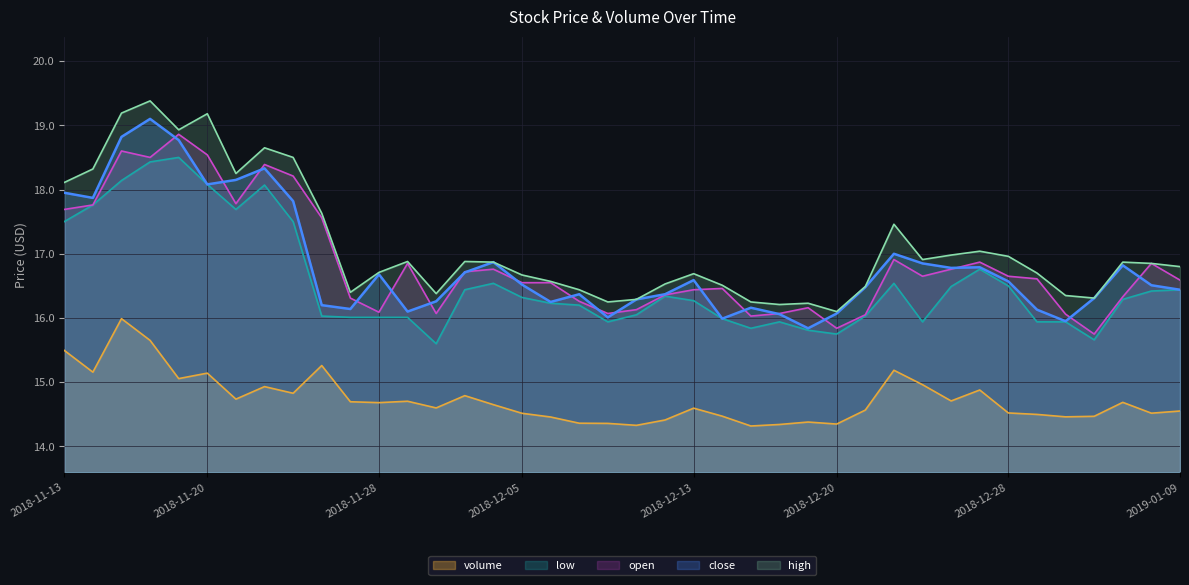

At which label is volume closest to 15?

2018-12-25